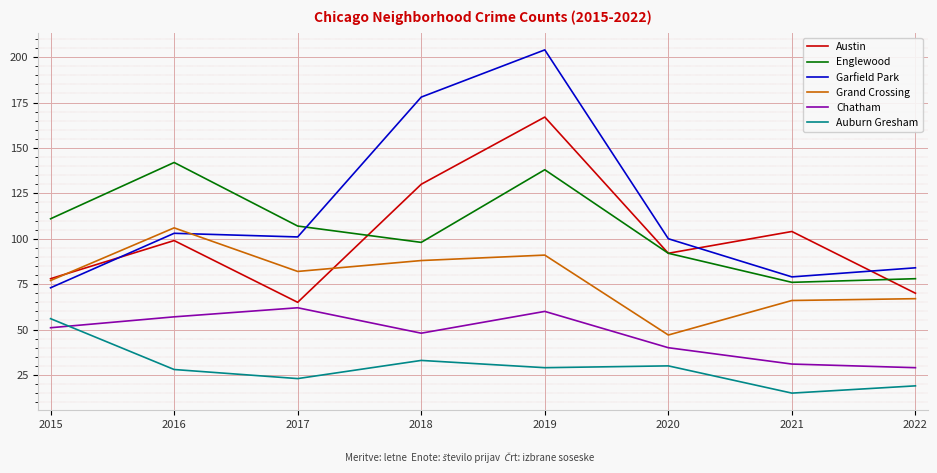

Which series has the largest range (max minus min)?

Garfield Park